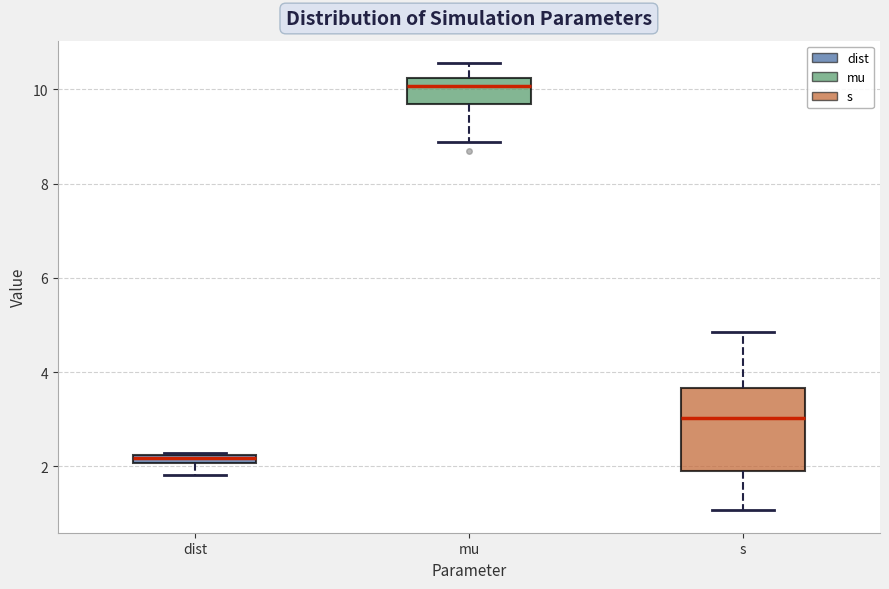

Which box has the lowest median line?

dist